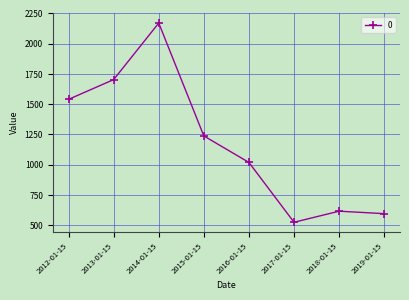

At which category does the chart reach its peak across all series?

2014-01-15